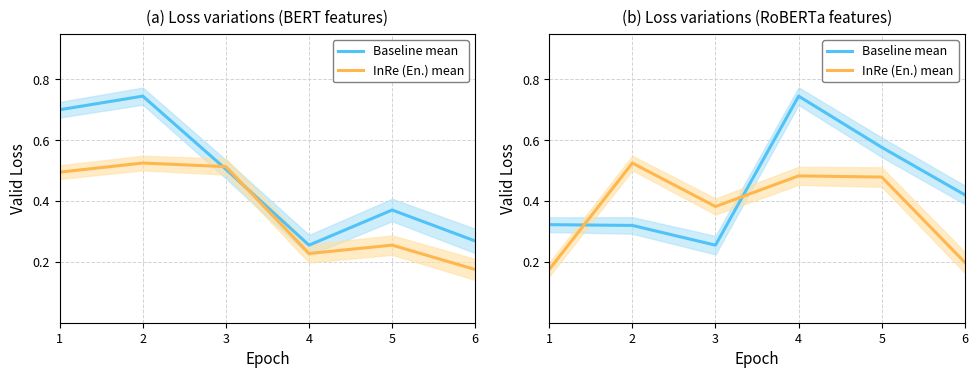

At which category does InRe (En.) mean reach its first local valley?

3